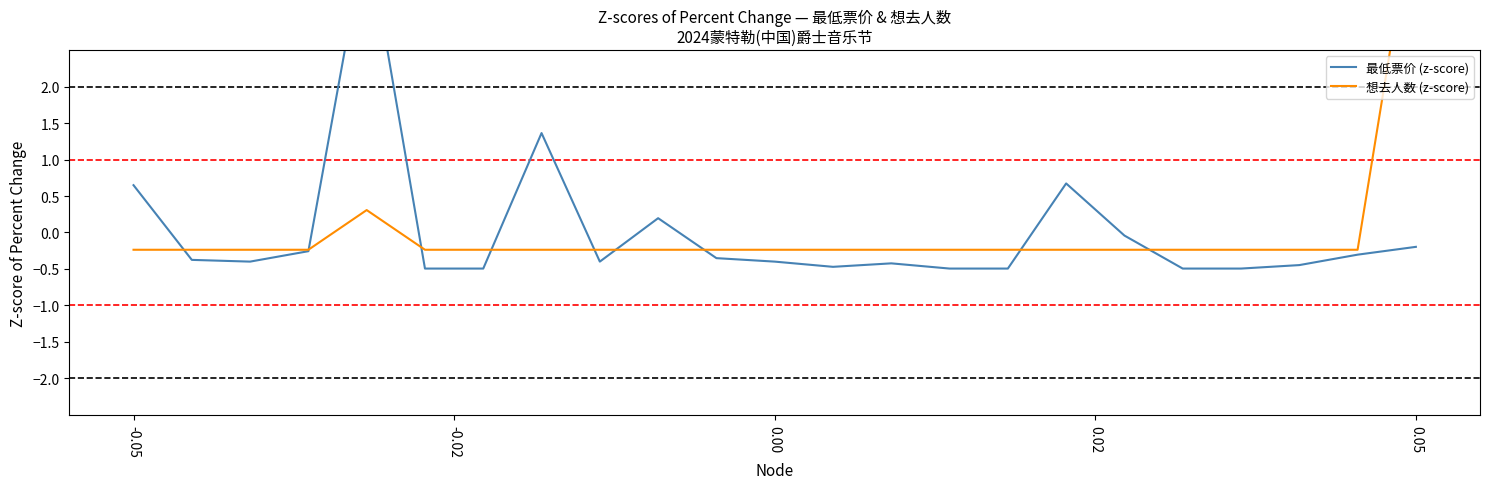

In 最低票价 (z-score), how many points are lower than both neighbors (excluding endpoints)?

3